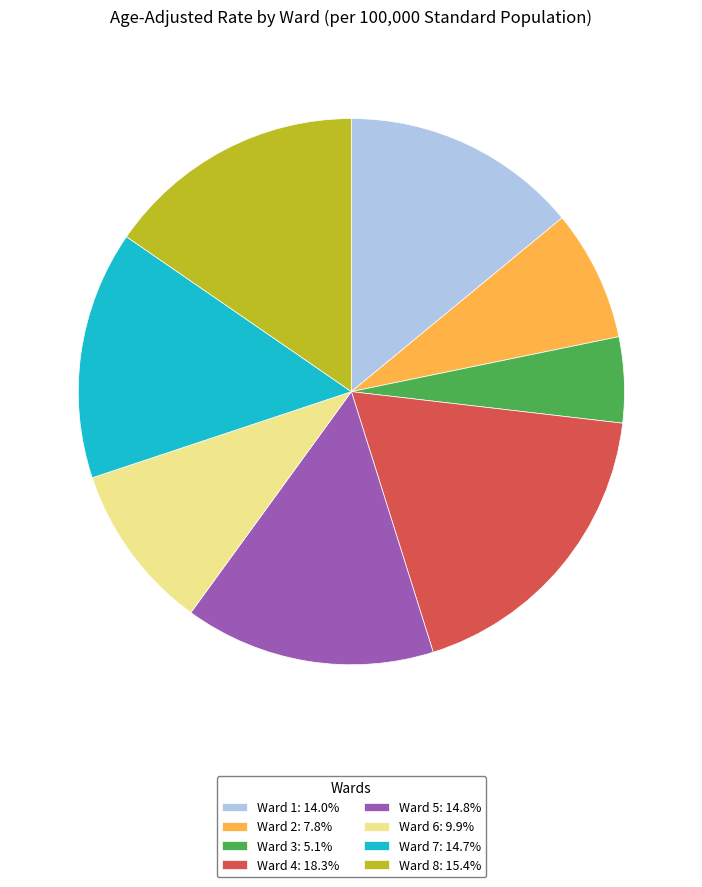

Which category has the smallest portion of the pie?

Ward 3